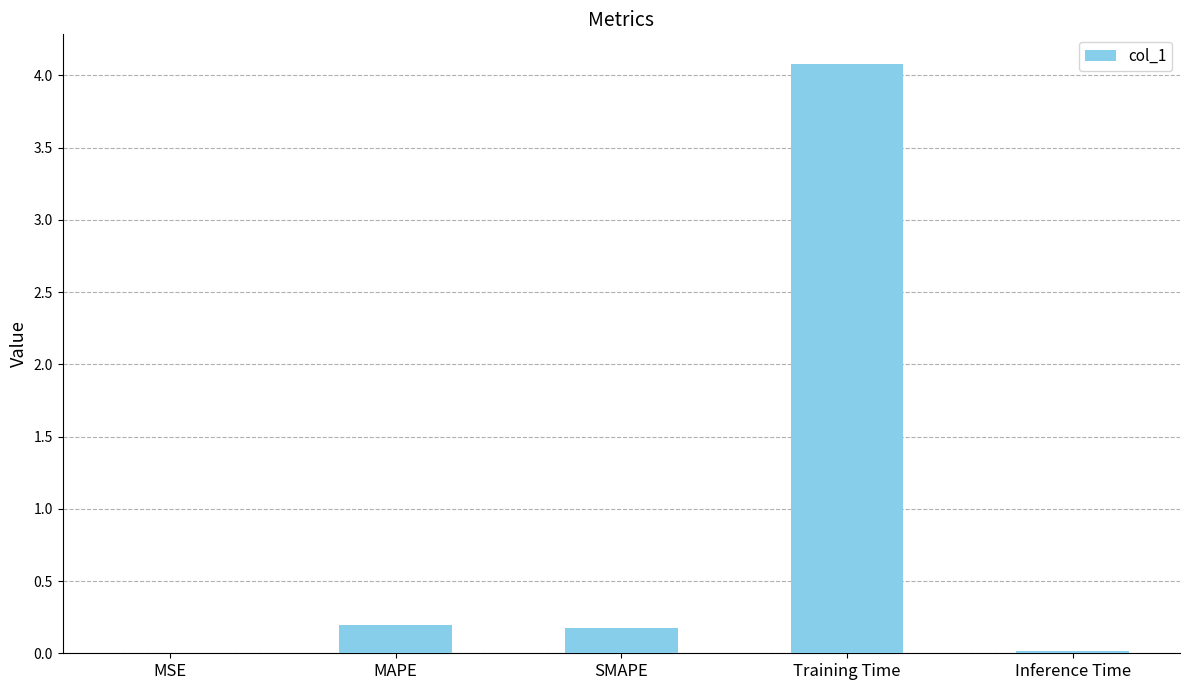

How many series are shown in this chart?

1